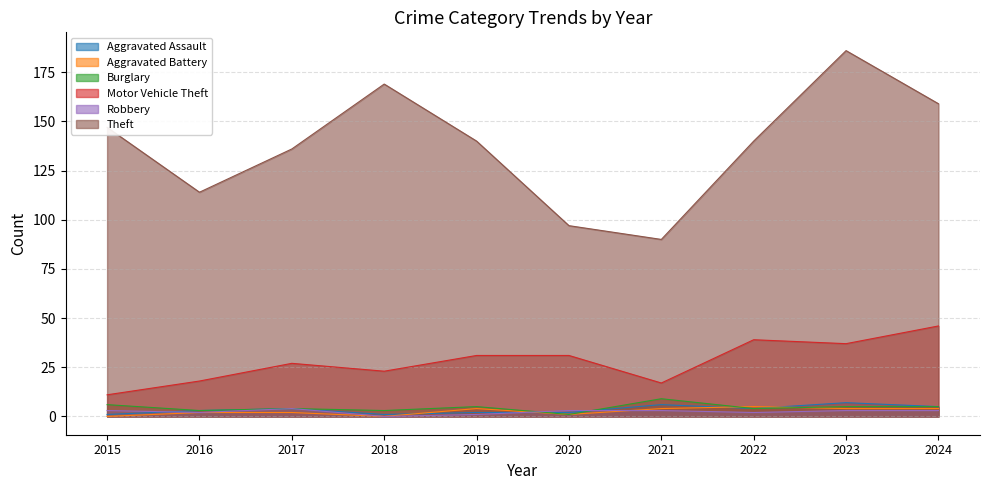

What is the total value across all series at 2020?

135